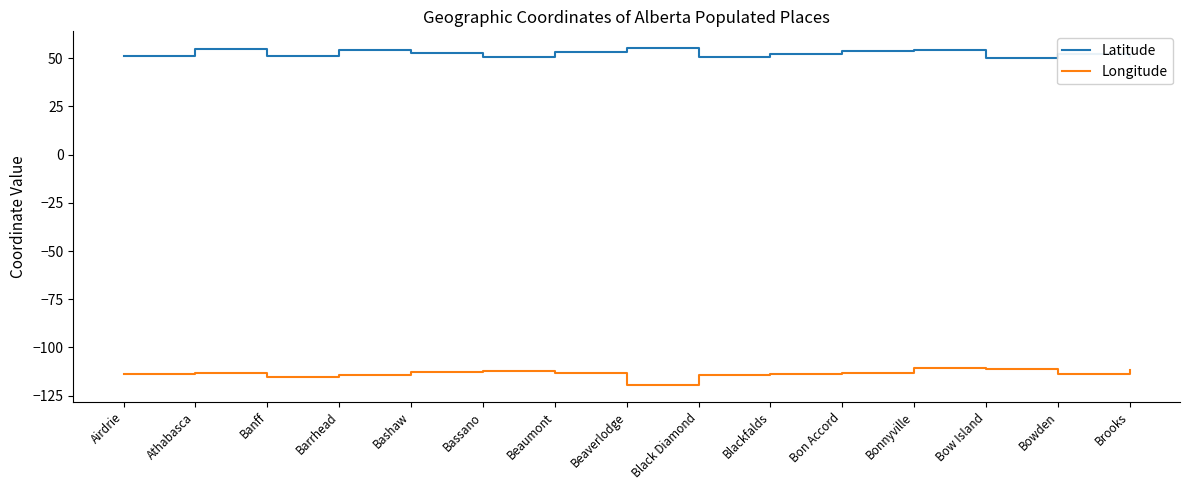

Rank the series by their maximum value, from lowest to highest.

Longitude, Latitude